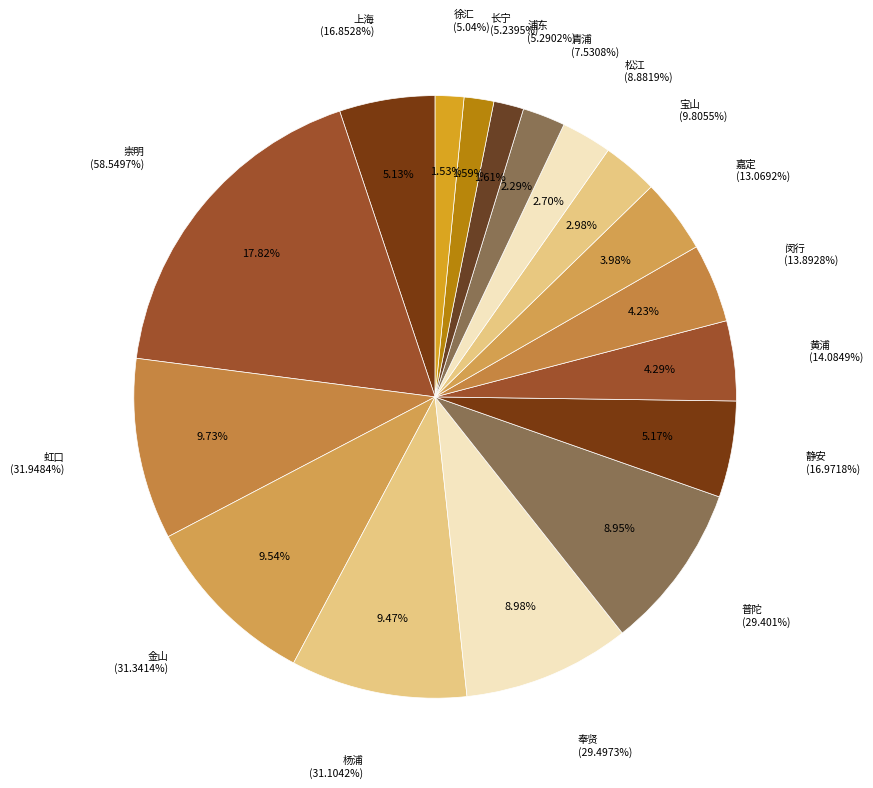

What is the ratio of the value at 青浦 to the value at 宝山?

0.8